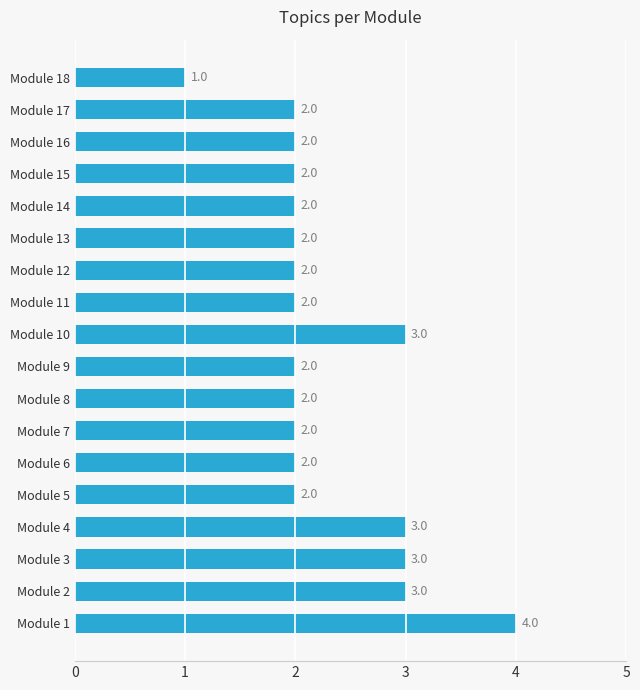

At which category does the chart reach its minimum across all series?

Module 18